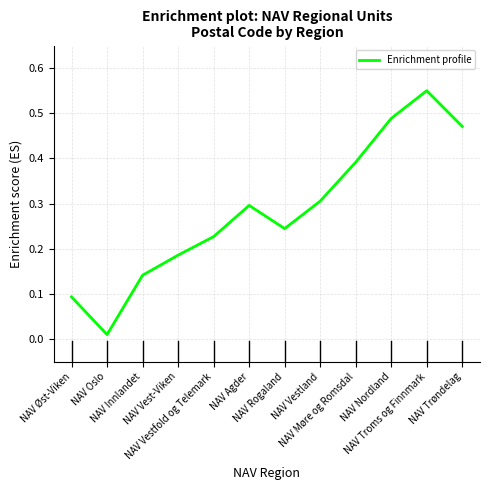

What position from the right is NAV Øst-Viken?

12